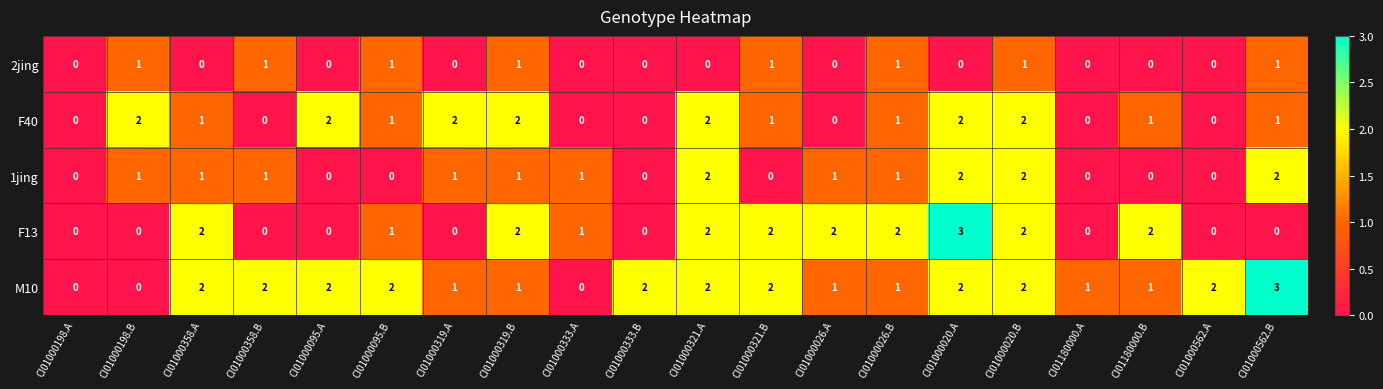

How many categories are shown in the chart?

20